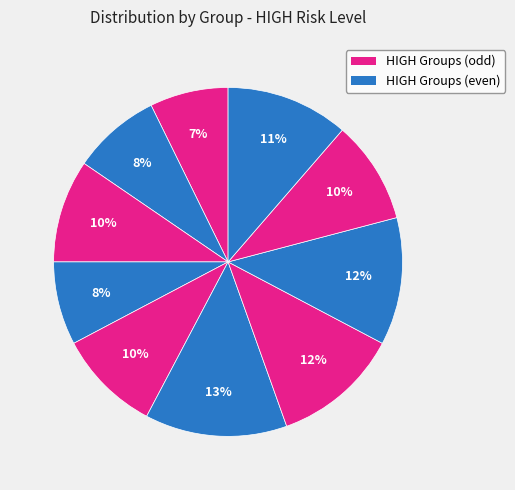

Is there a majority slice in this chart?

No